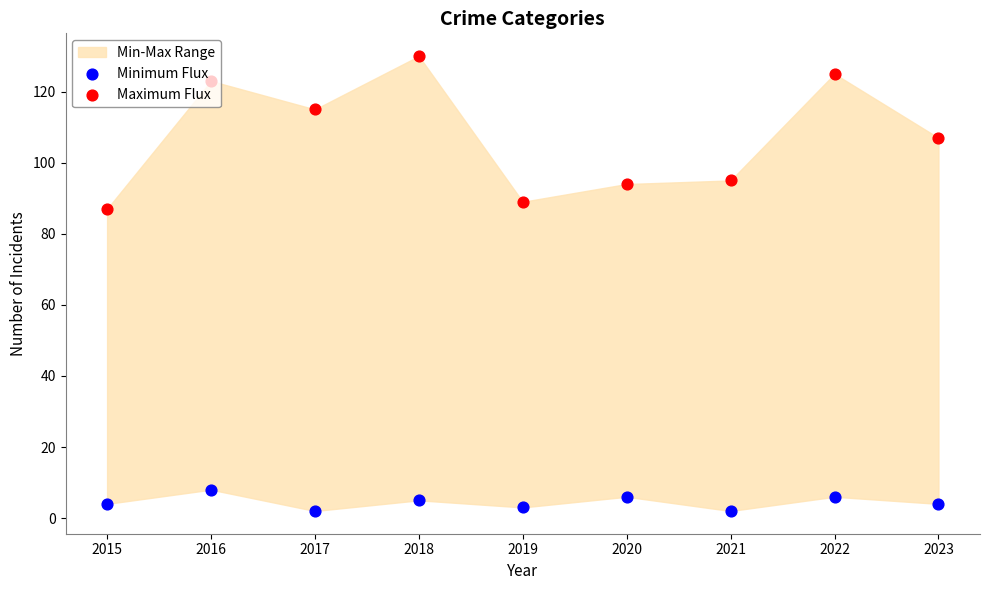

At how many categories does at least one series exceed 117?

3